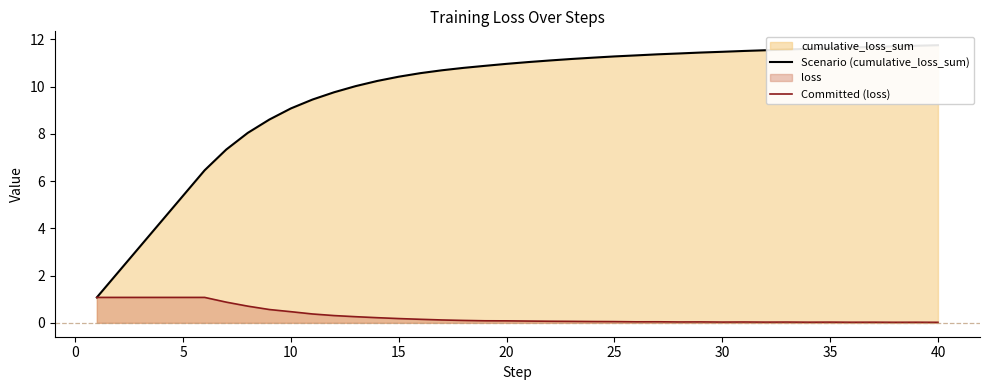

What is the maximum value for Committed (loss)?

1.1